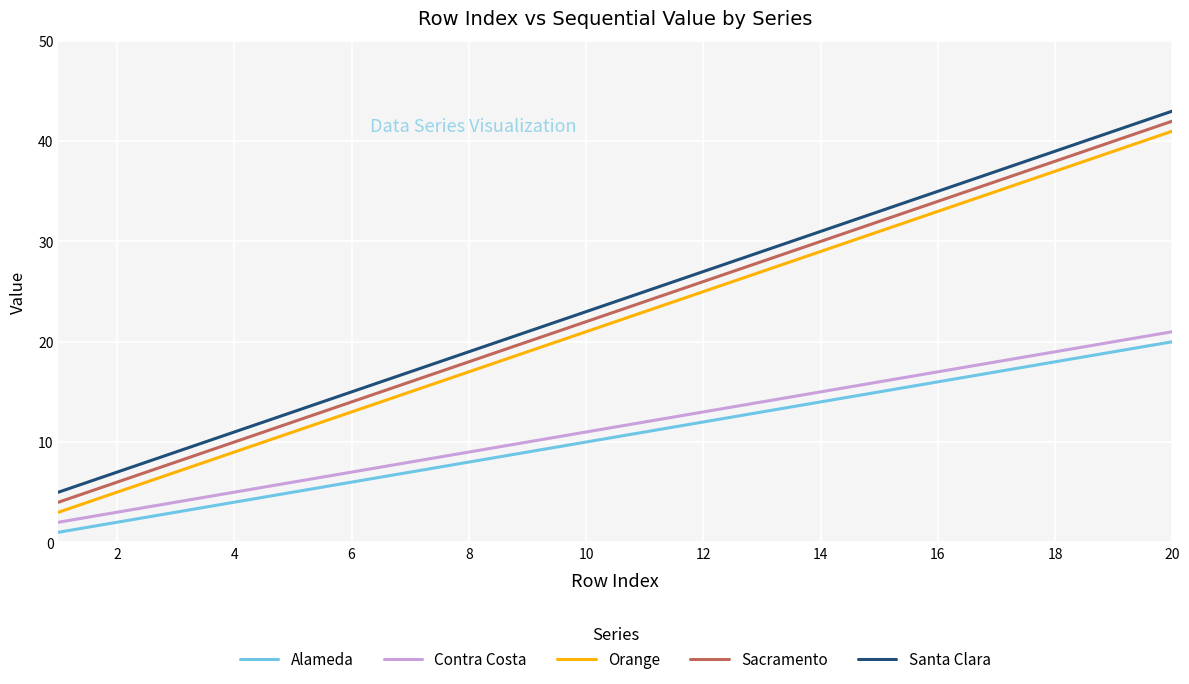

What is the highest value of the Contra Costa series?

21